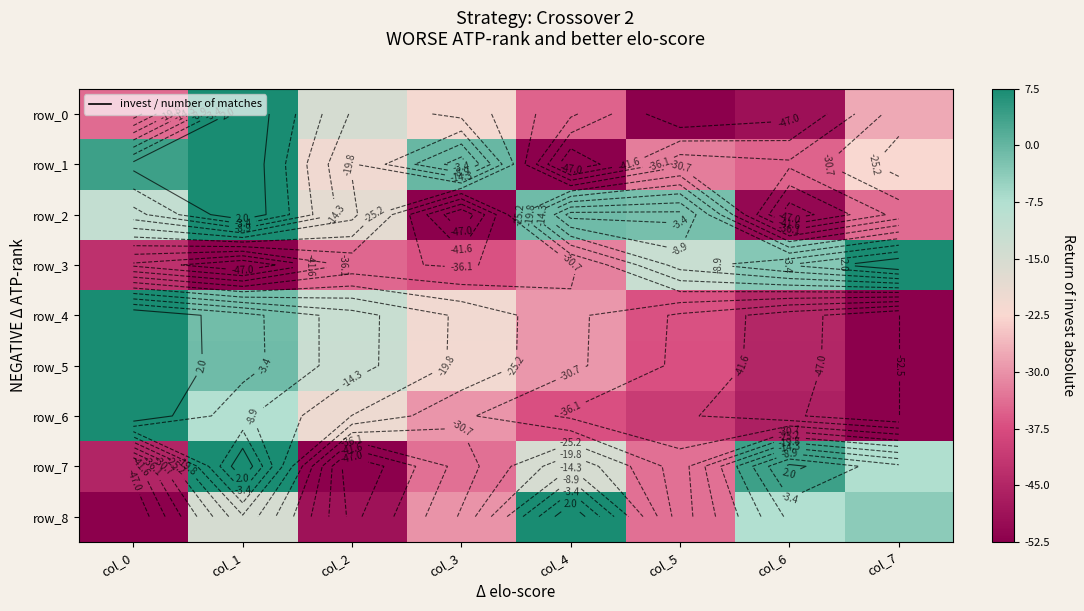

What is the smallest value displayed?

-52.5